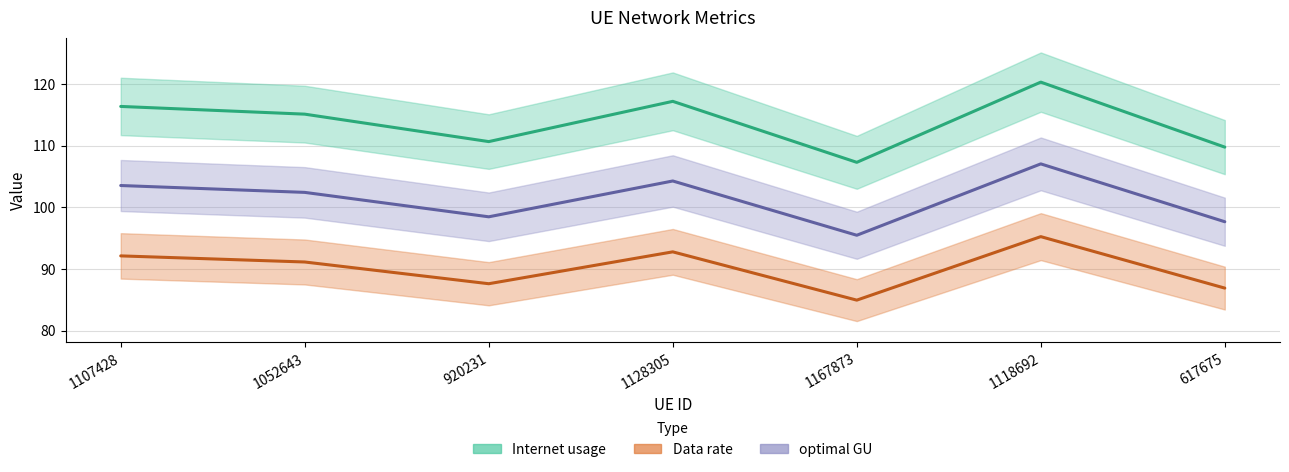

What position from the left is 617675?

7